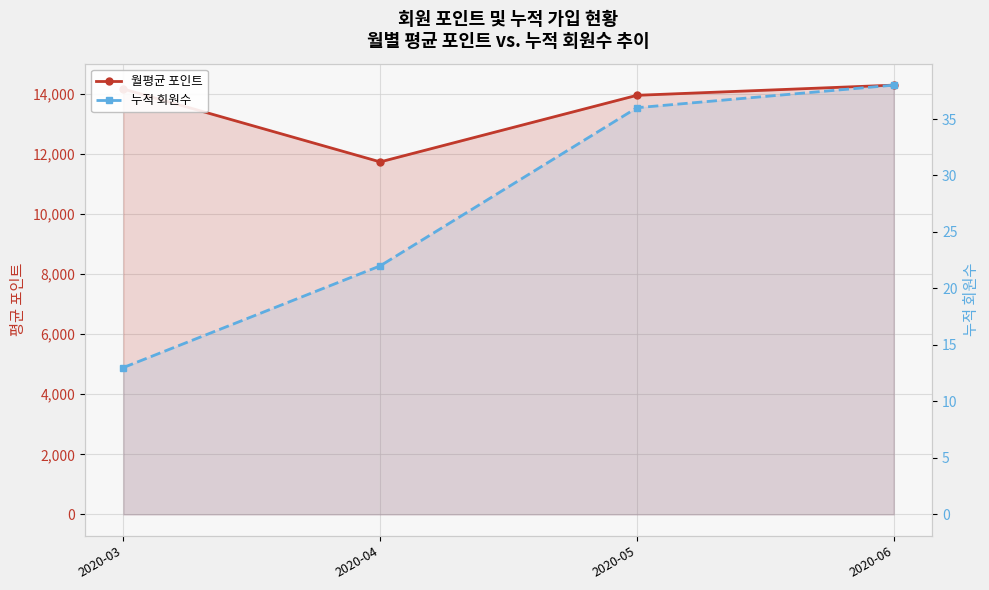

At how many categories does at least one series exceed 7858?

4